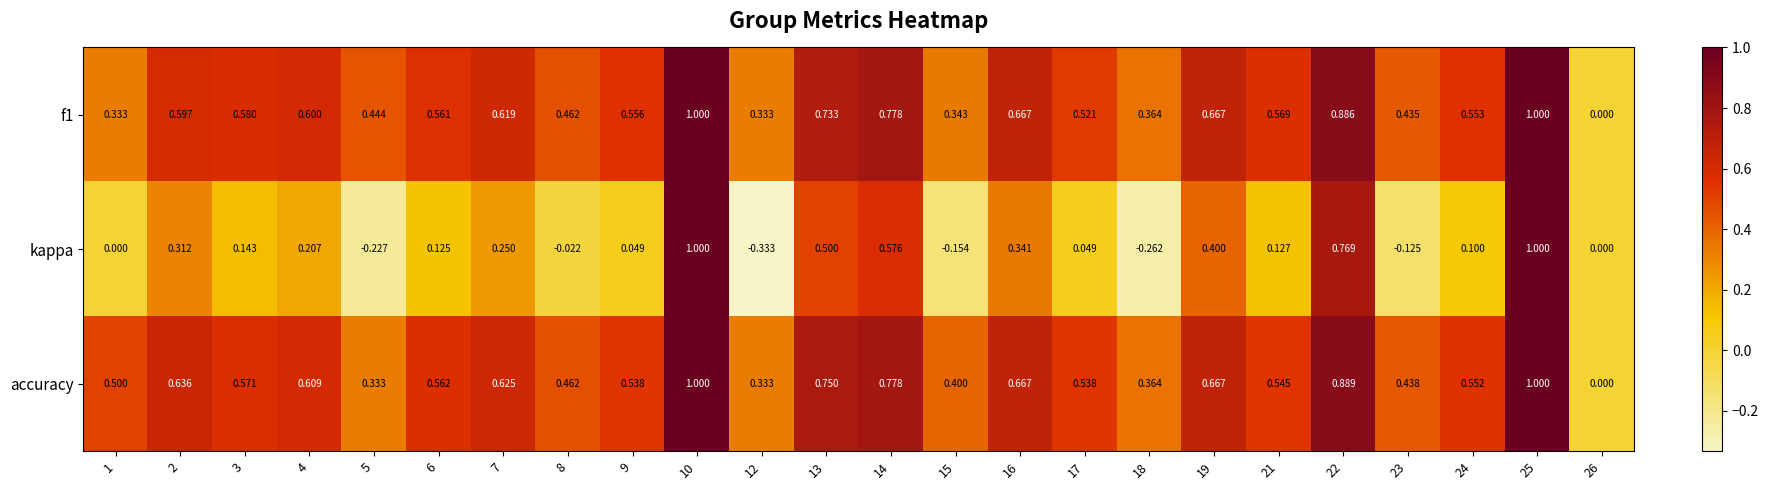

Which series has the largest range (max minus min)?

kappa